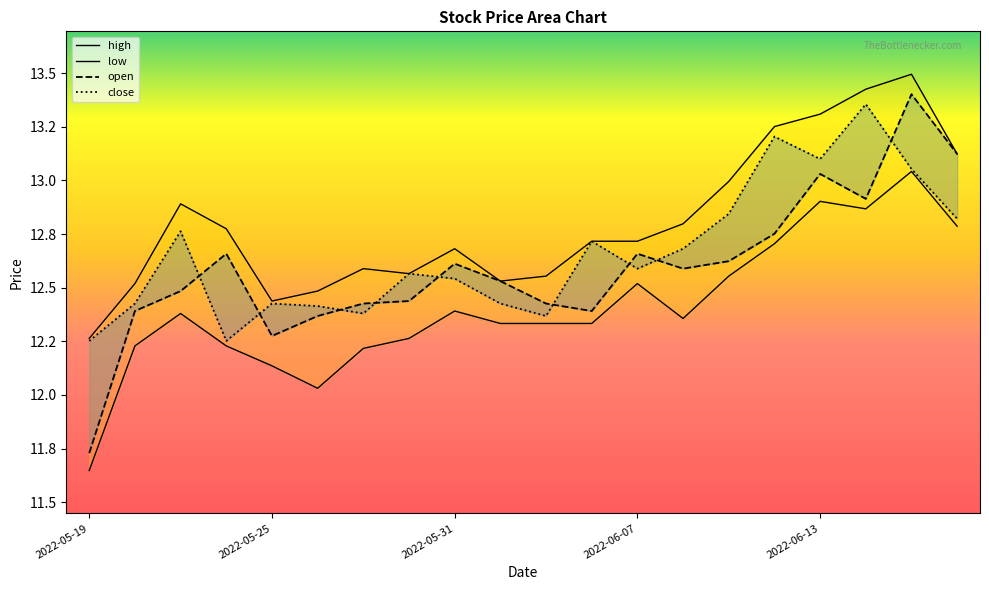

How many values in the open series are below 12?

1